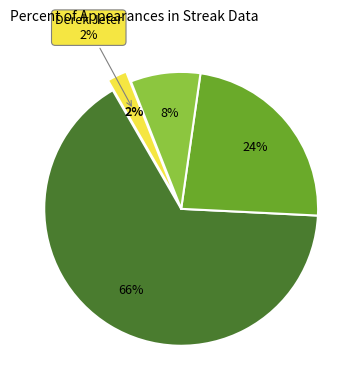

Rank the categories by value from highest to lowest.

Ichiro Suzuki, Hanley Ramirez, Albert Pujols, Derek Jeter